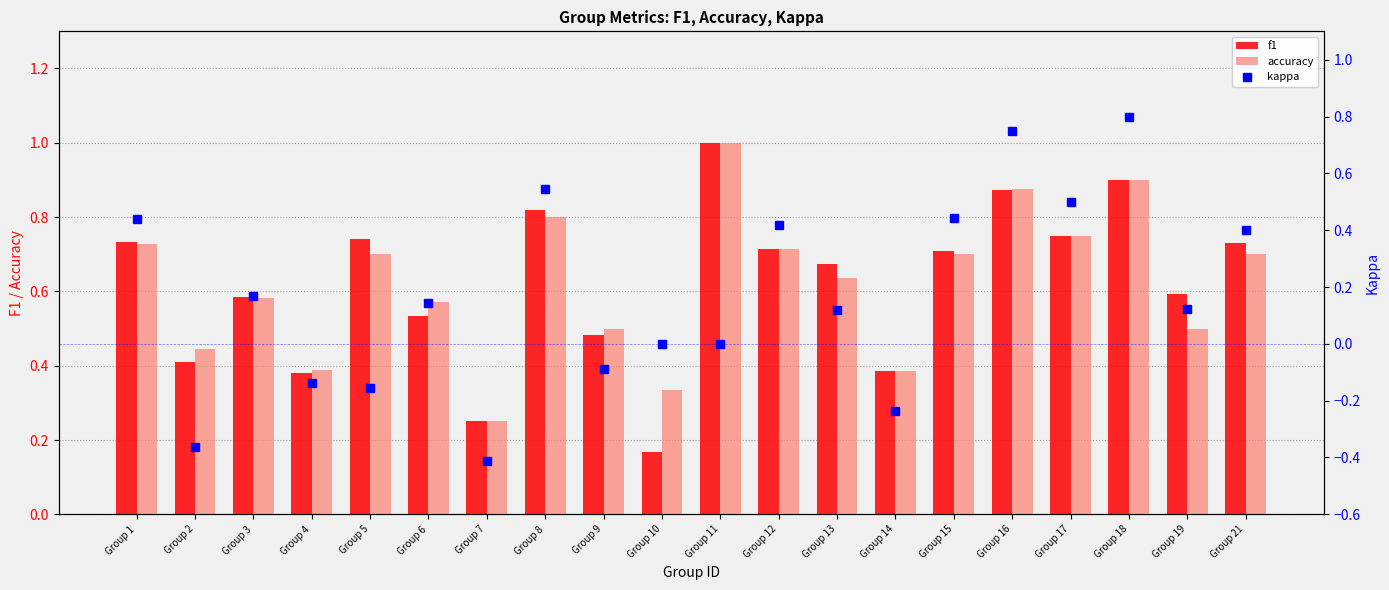

What is the sum of all accuracy values?

12.5